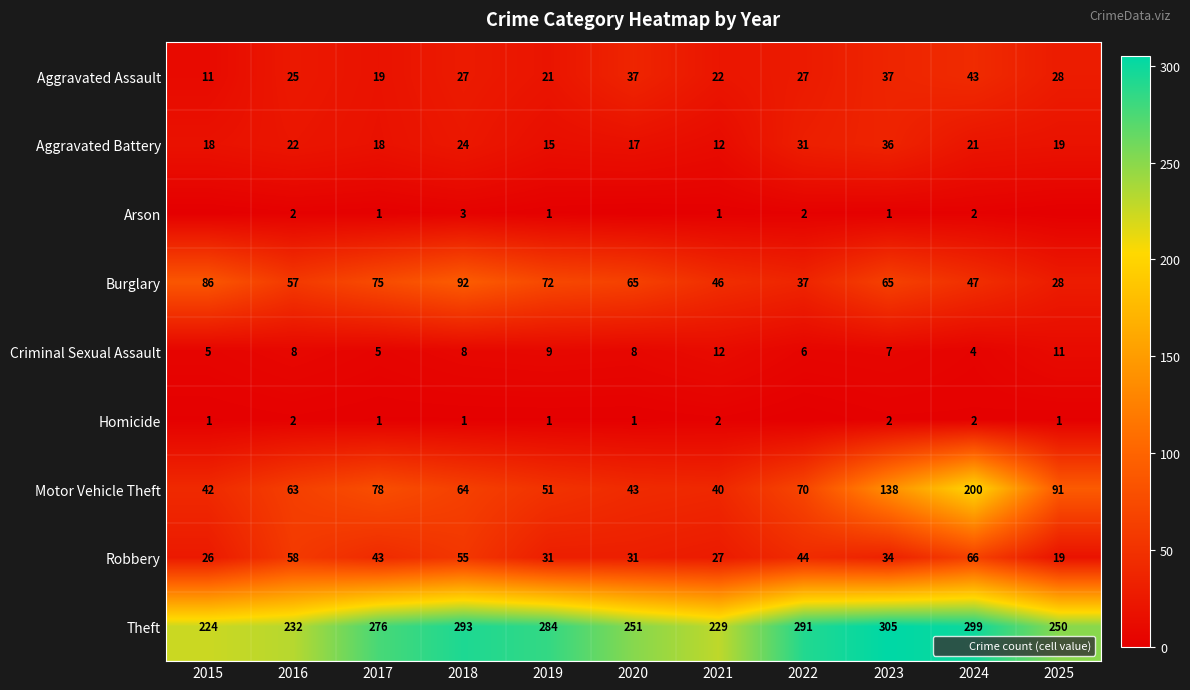

How many Homicide values are between 1 and 2?

10